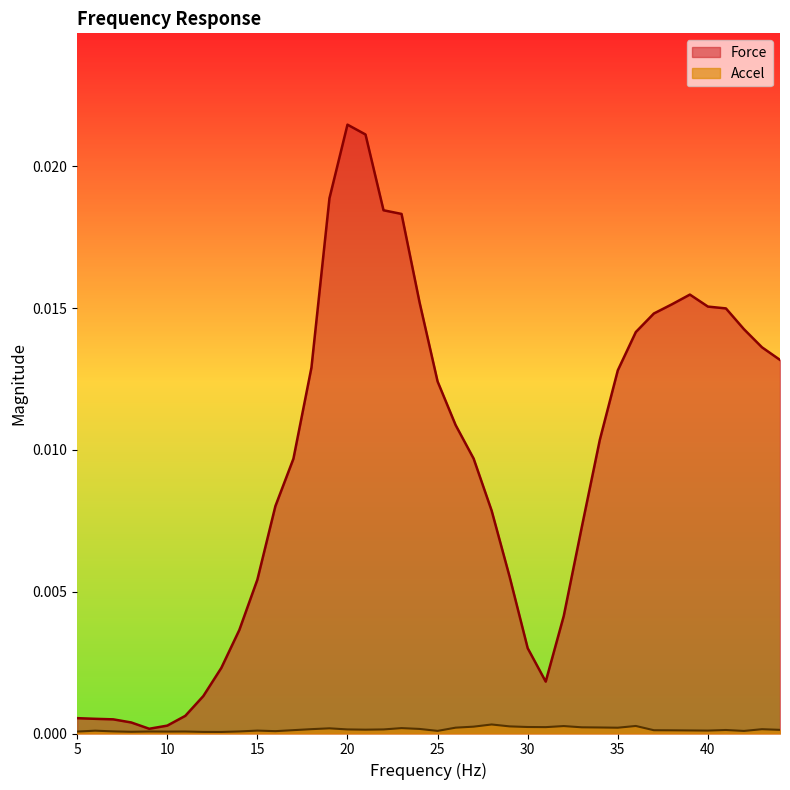

What is the sum of all Force values?

0.4